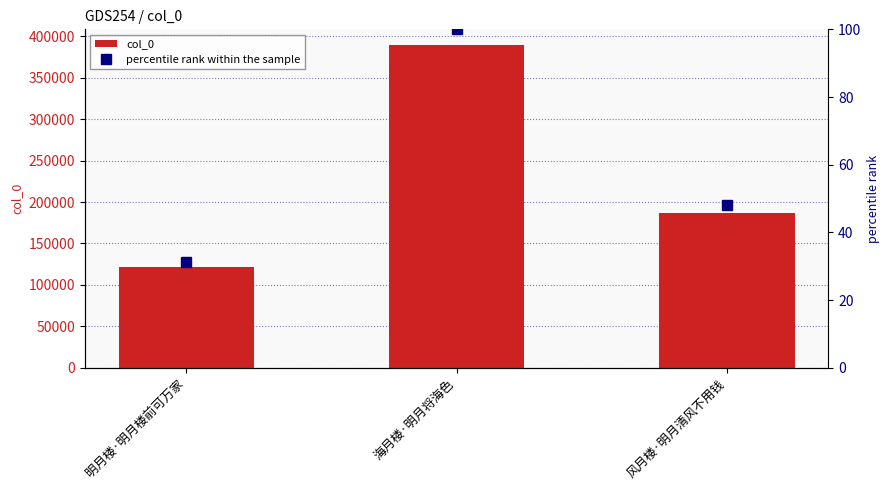

At 海月楼·明月将海色, list the series in order from largest to smallest.

col_0, percentile rank within the sample